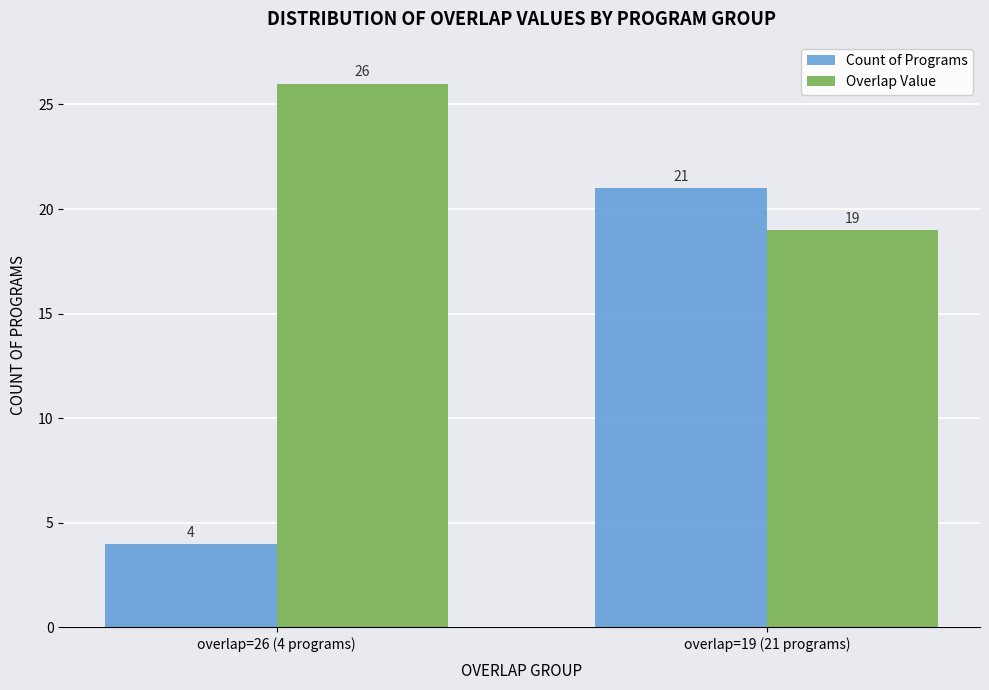

What are all the series names shown in the legend?

Count of Programs, Overlap Value